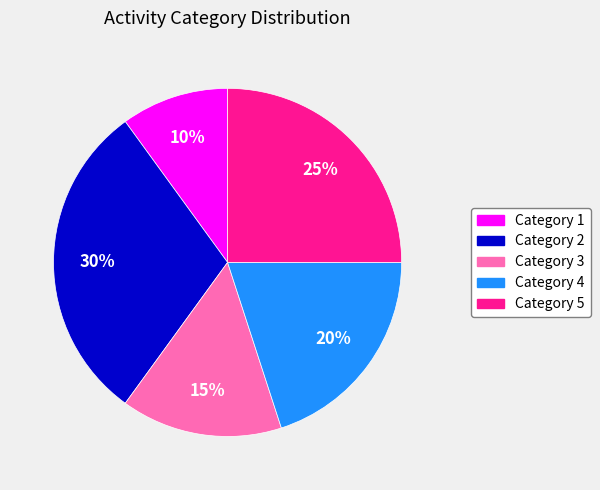

To the nearest percent, what portion does Category 5 represent?

25%